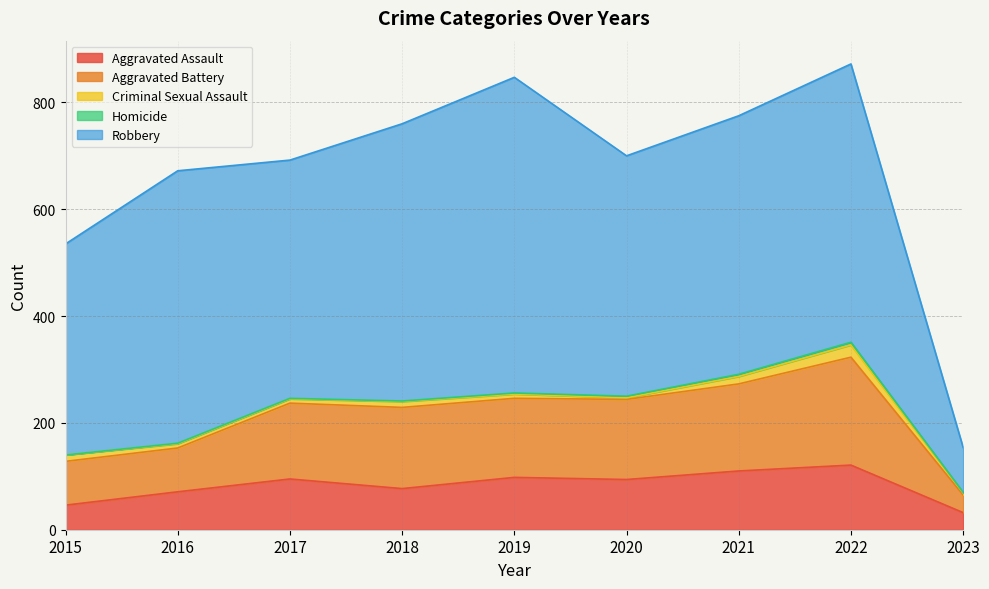

How many values in the Homicide series exceed 1?

4